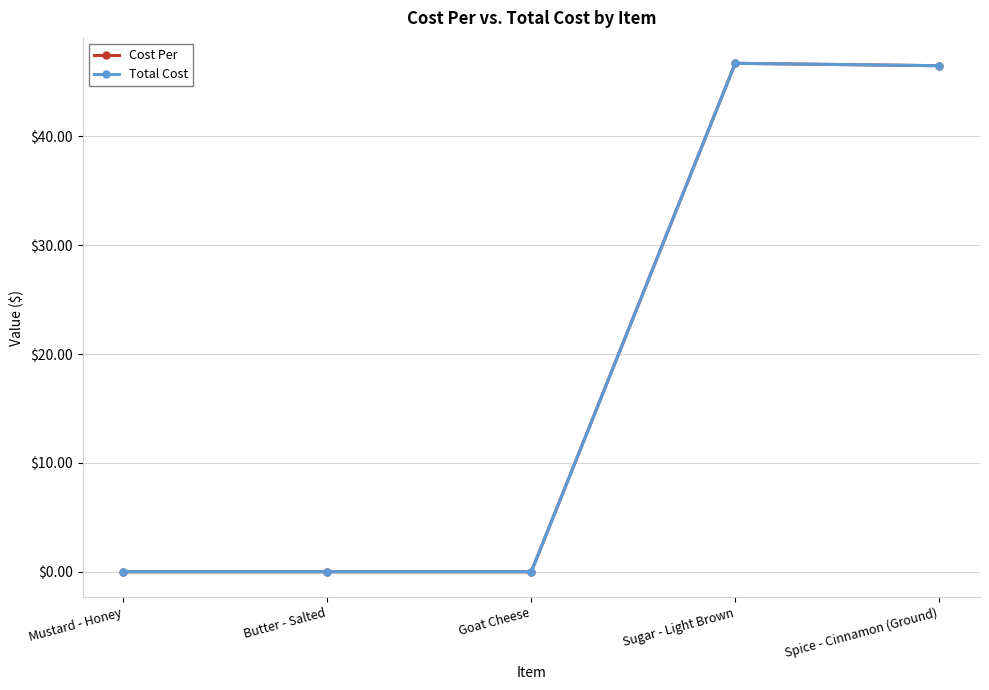

At which category is the sum across all series the highest?

Sugar - Light Brown